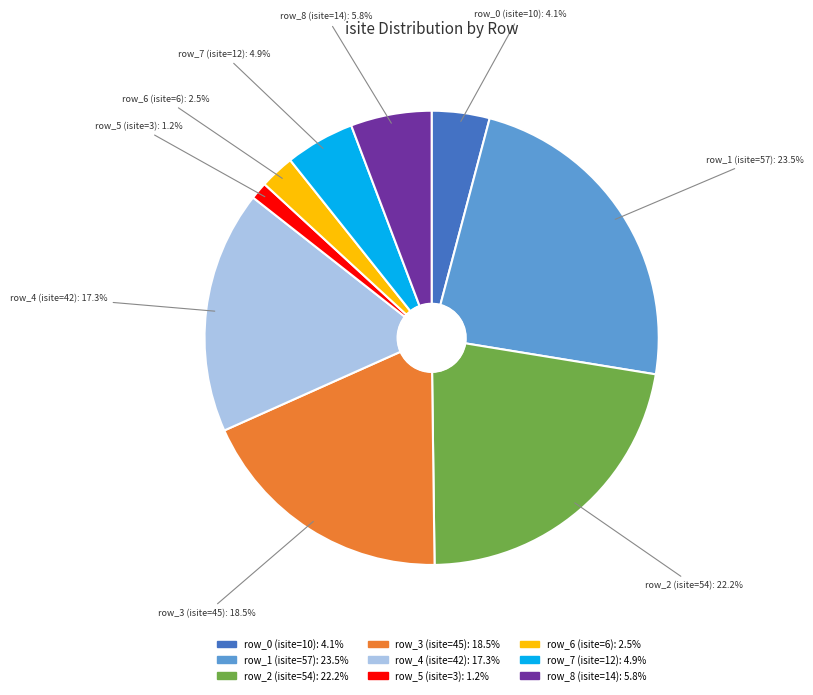

What is the largest slice in the pie chart?

row_1